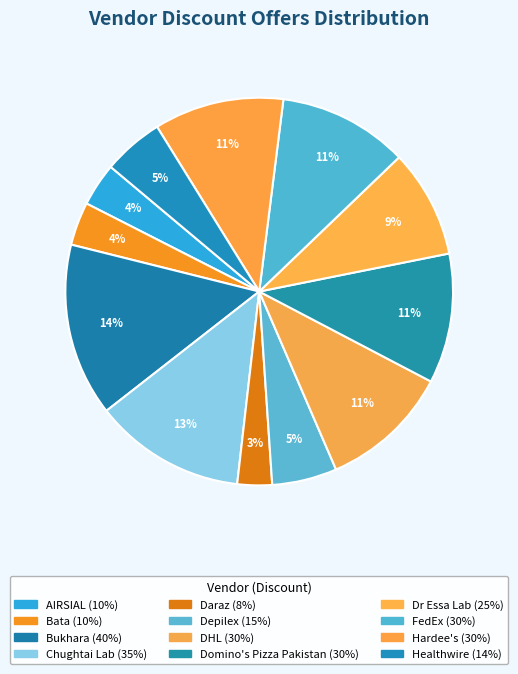

Which has a higher value, Bata or DHL?

DHL